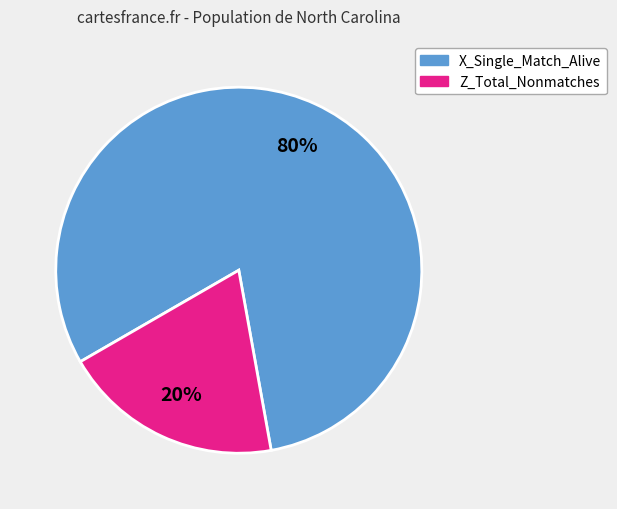

Combined, do Z_Total_Nonmatches and X_Single_Match_Alive account for over 50%?

Yes